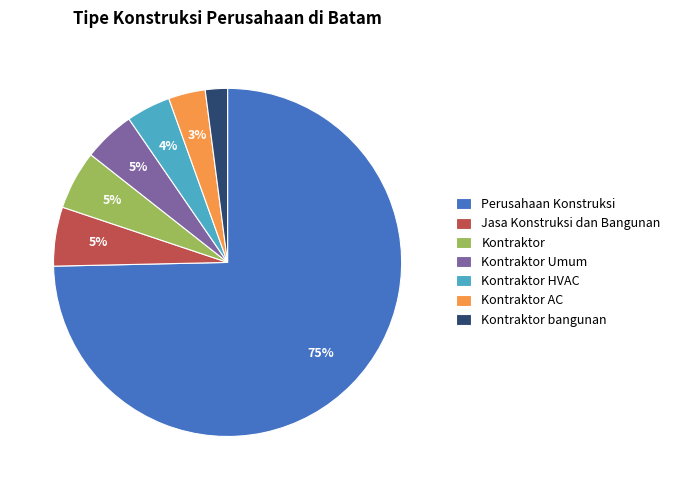

To the nearest percent, what percentage of the pie is Jasa Konstruksi dan Bangunan?

5%